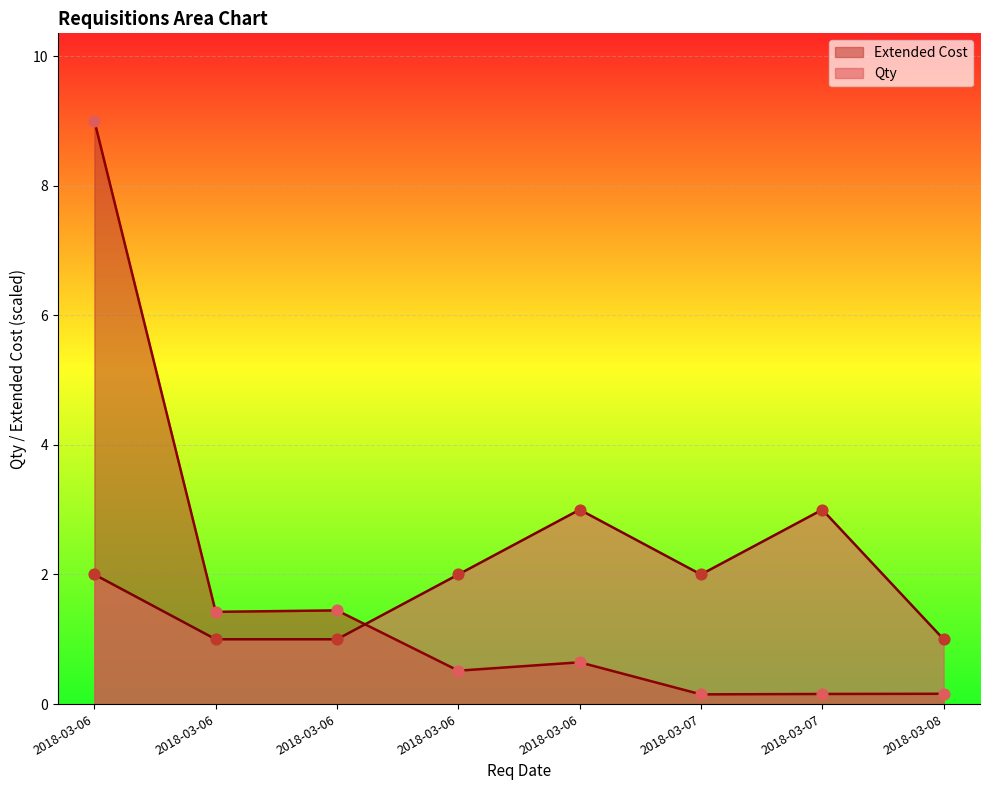

What are all the series names shown in the legend?

Extended Cost, Qty